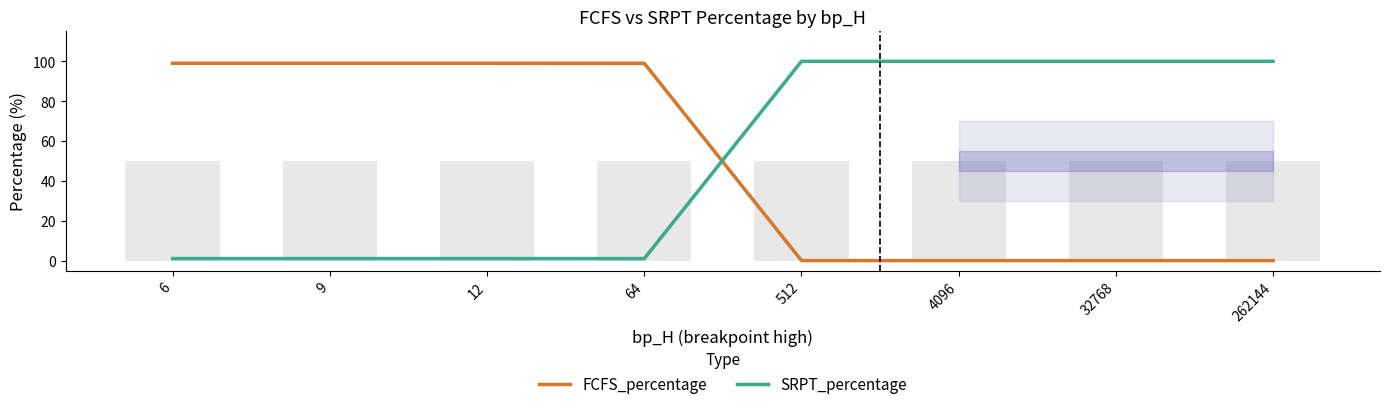

Which category has the lowest value across all series?

512